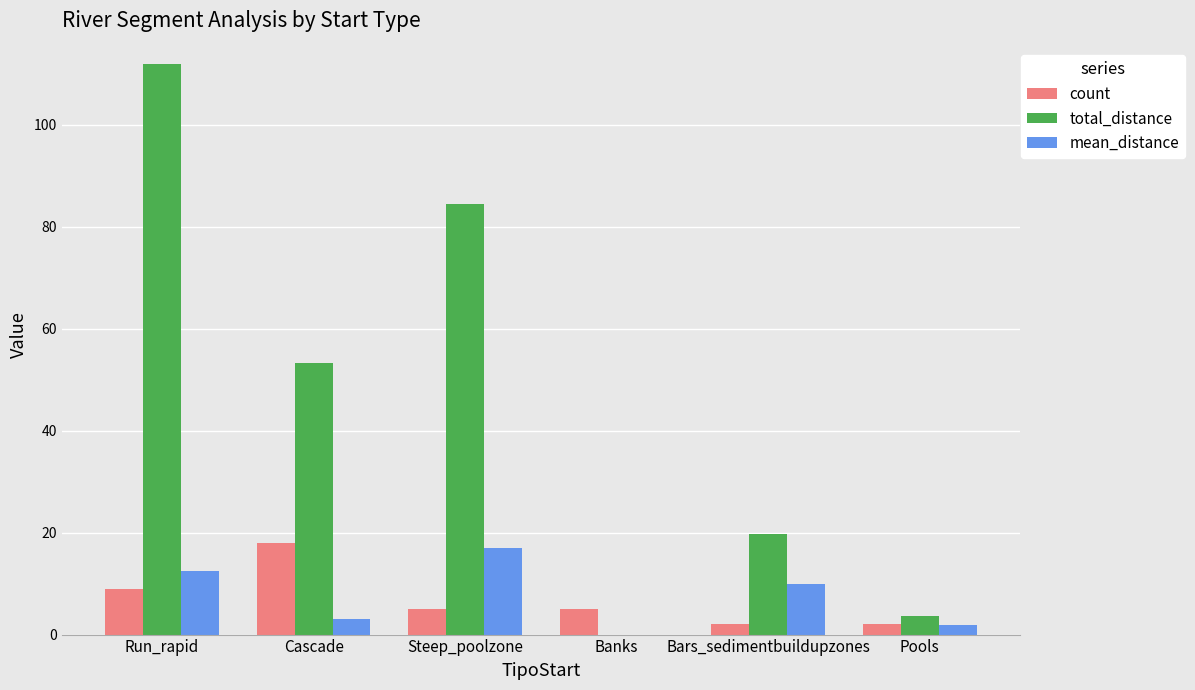

Is the value of total_distance at Steep_poolzone greater than the value of count at Steep_poolzone?

Yes